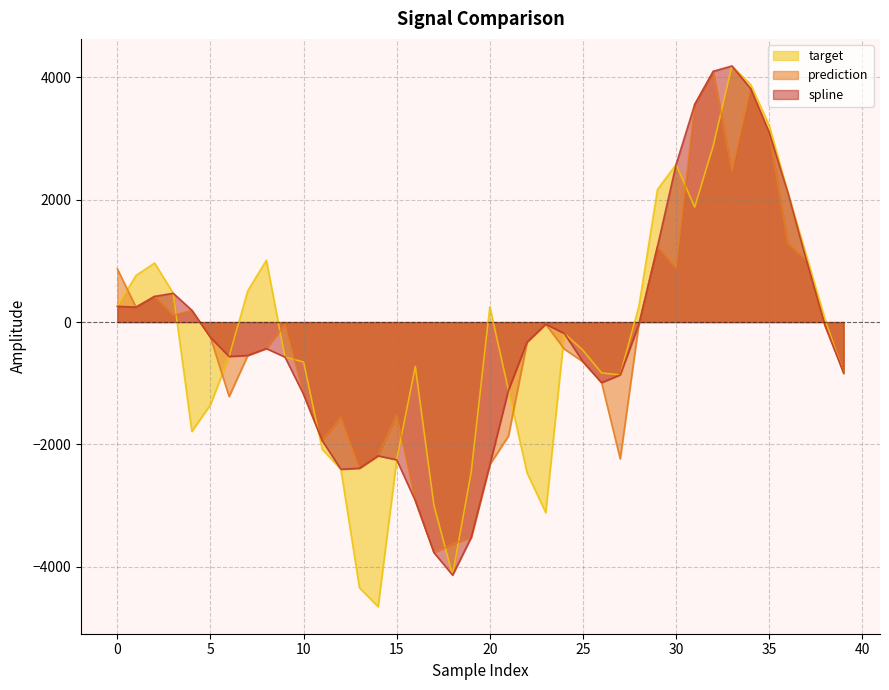

Where is the first local maximum for target?

2